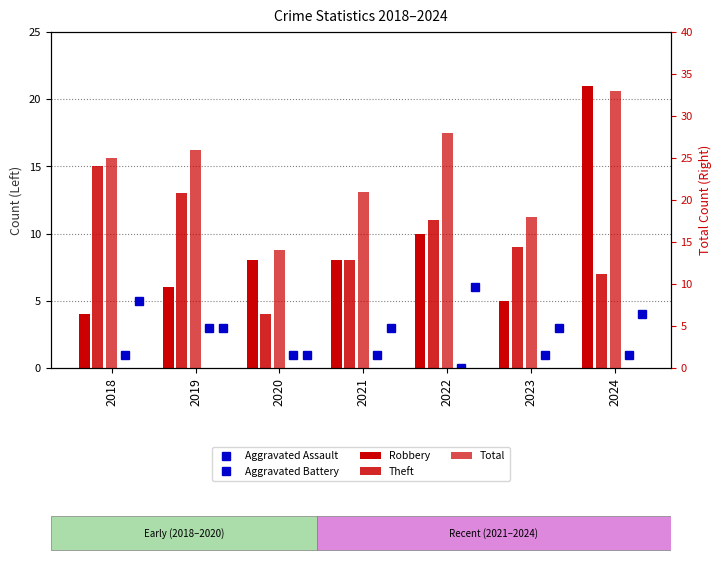

The value of Total at 2021 is 21. True or false?

True